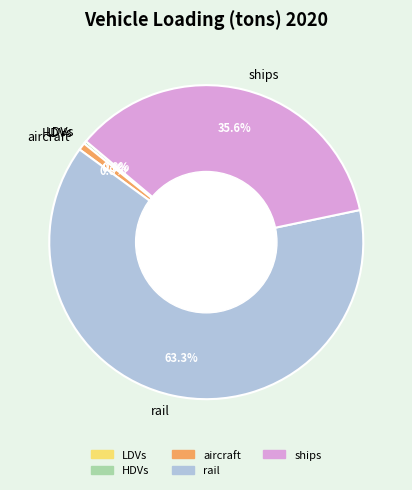

Which category has the biggest portion of the pie?

rail